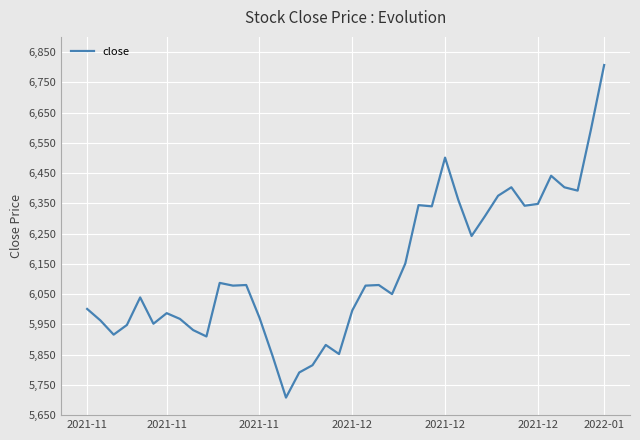

What is the maximum value shown in the chart?

6807